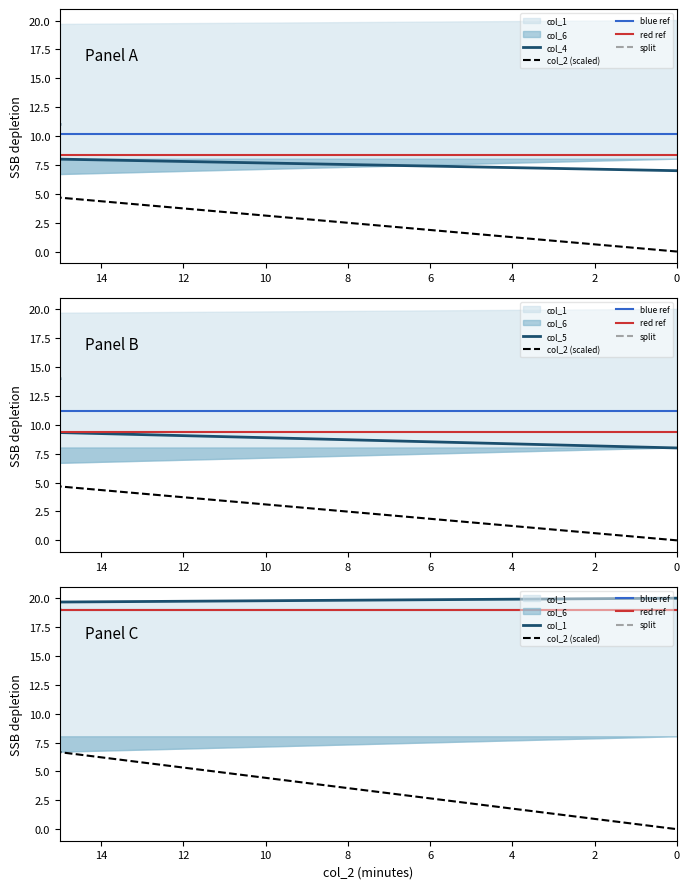

The col_5 series shows 3.1 at 45. True or false?

False